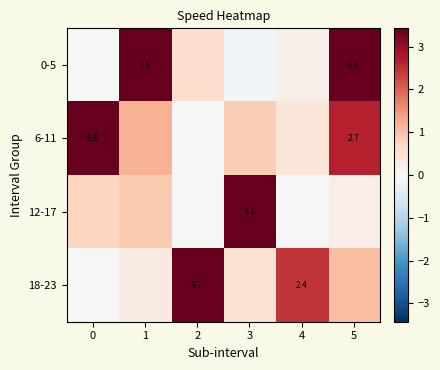

Which series has the largest total across all categories?

6-11